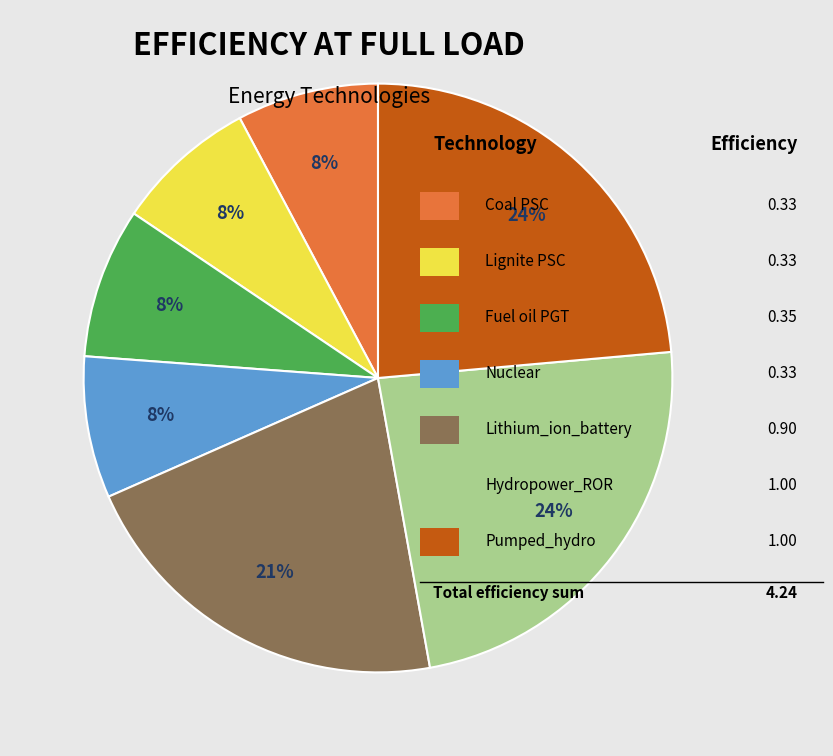

Does any single category account for the majority?

No